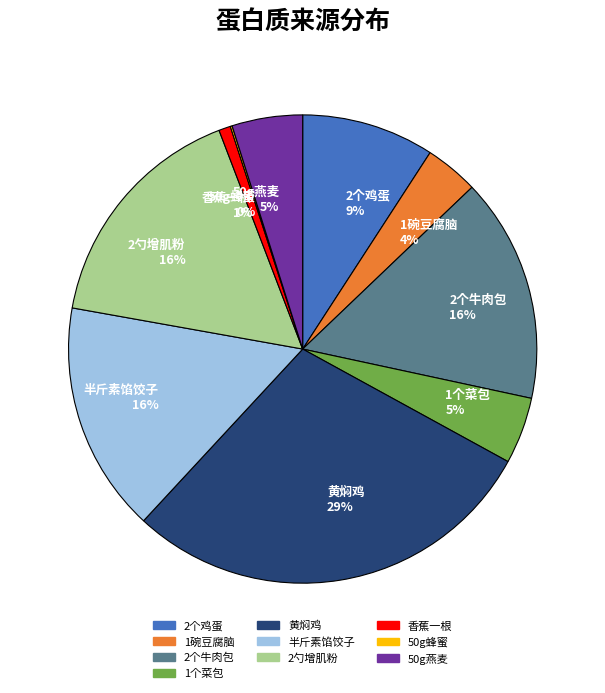

To the nearest percent, what is the difference between the 黄焖鸡 and 1个菜包 slice percentages?

24%